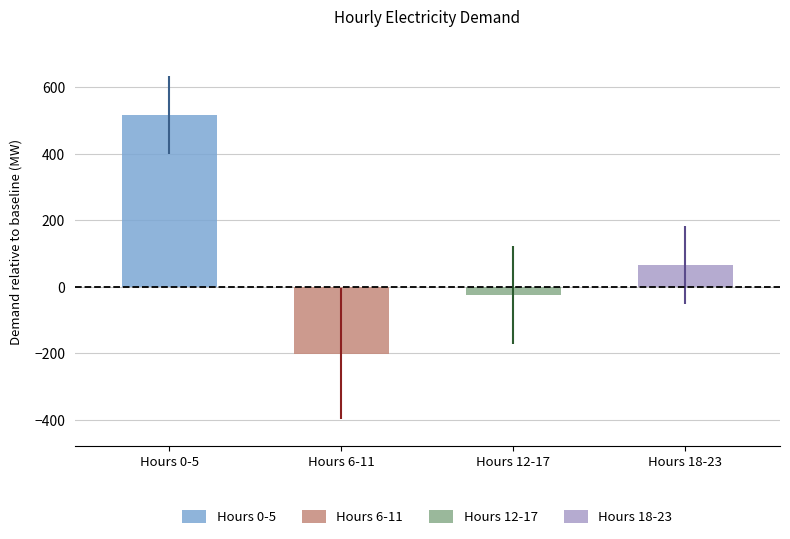

Which series has the widest spread of values?

Daytime (6-11)